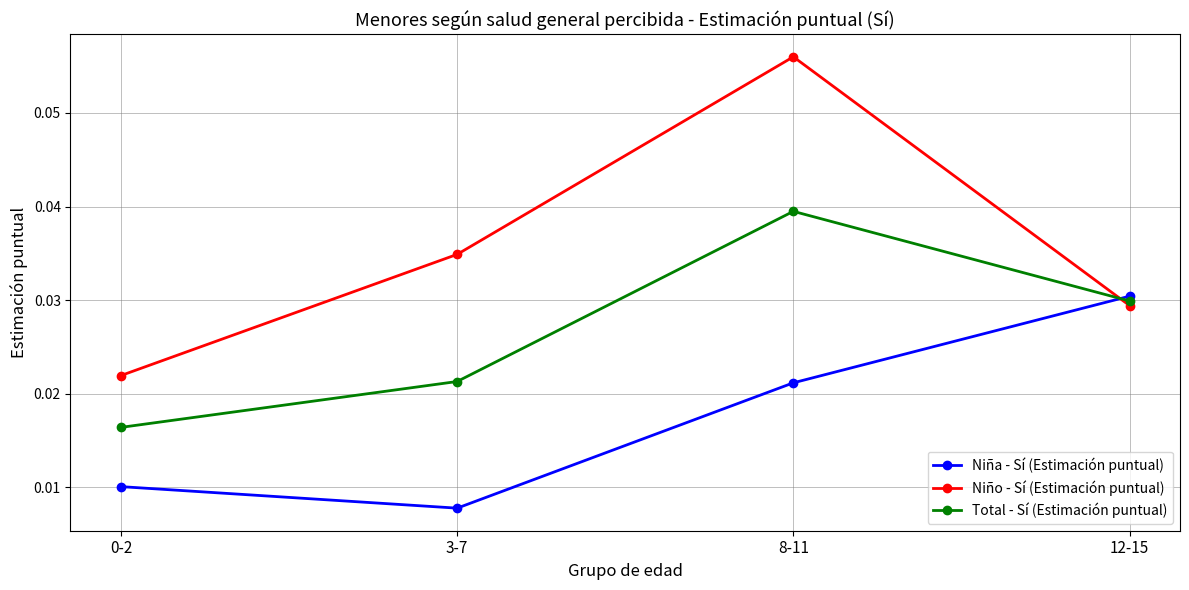

Which category has the lowest value across all series?

3-7